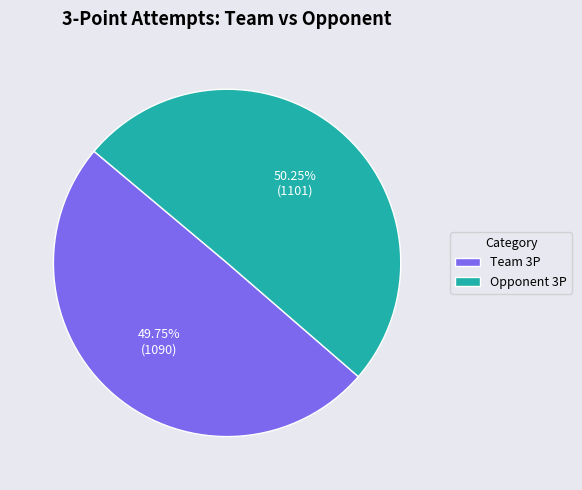

Is it true that Opponent 3P is 38% of the pie?

False